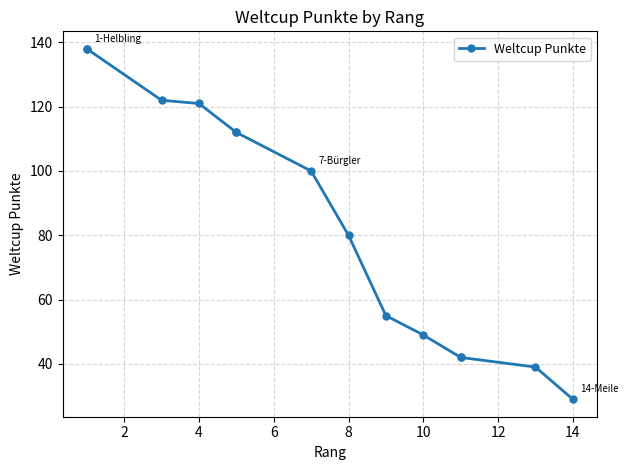

Does the chart display data point markers on the line(s)?

Yes